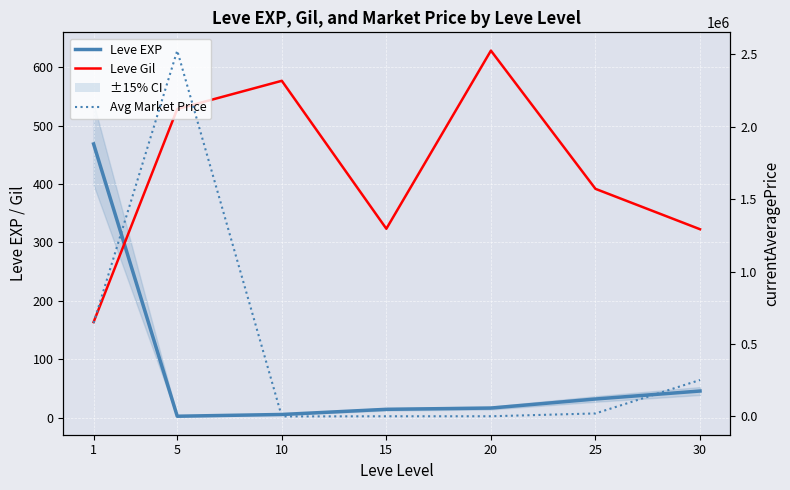

At which category is the sum across all series the highest?

5